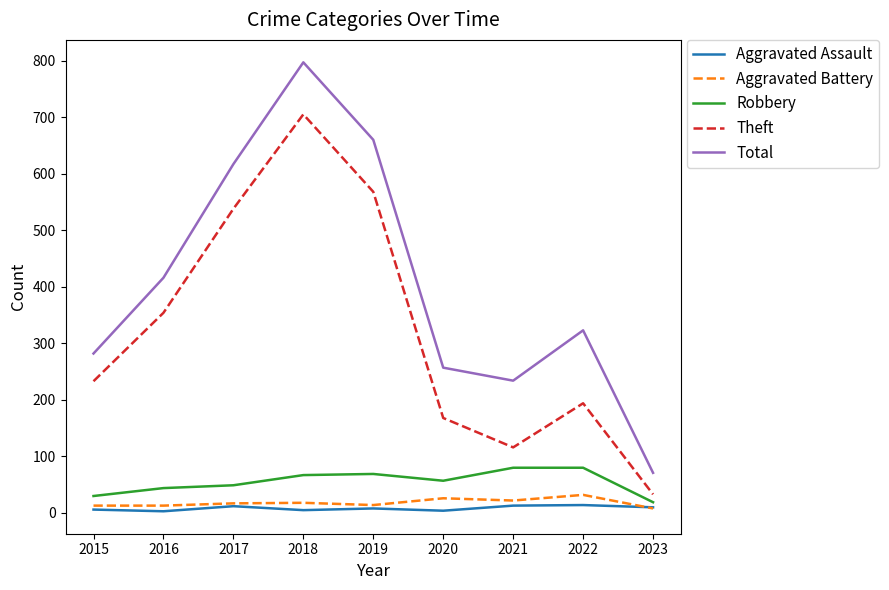

At which category is the sum across all series the highest?

2018